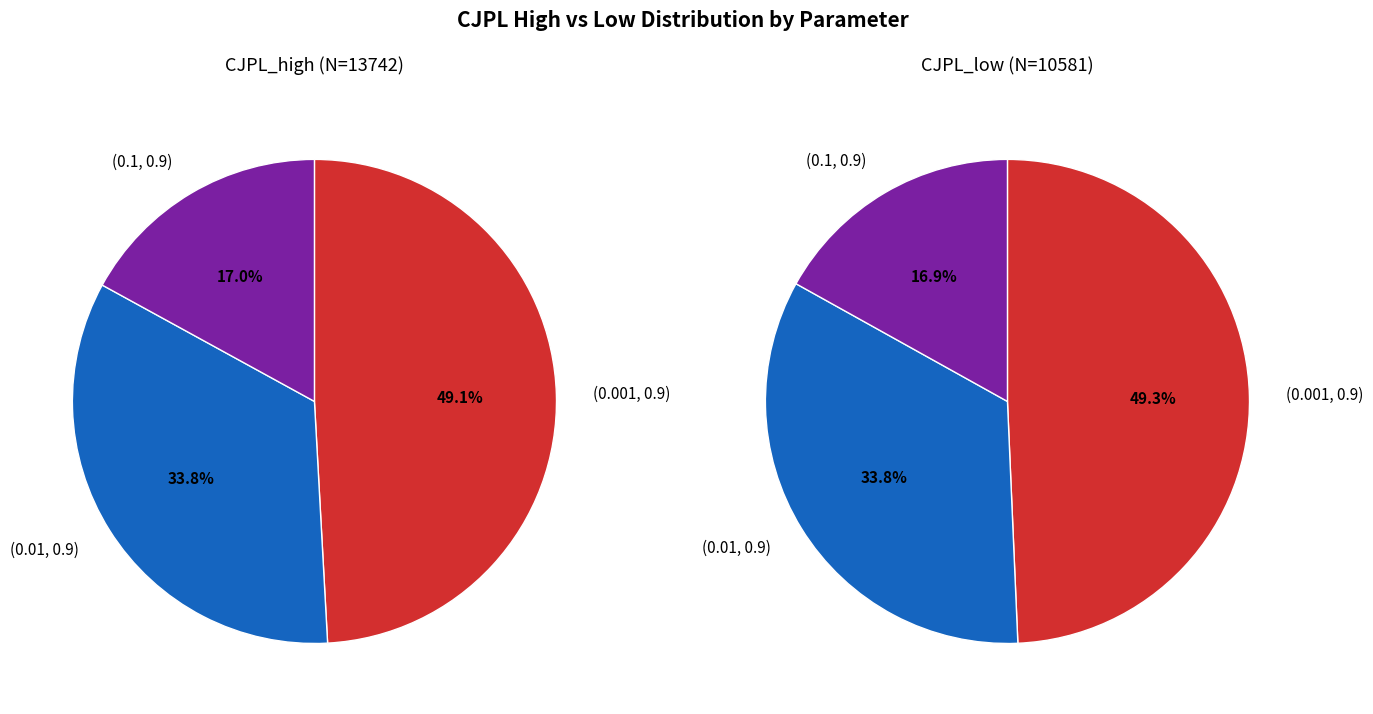

True or false: (0.01, 0.9) accounts for 25% of the total.

False